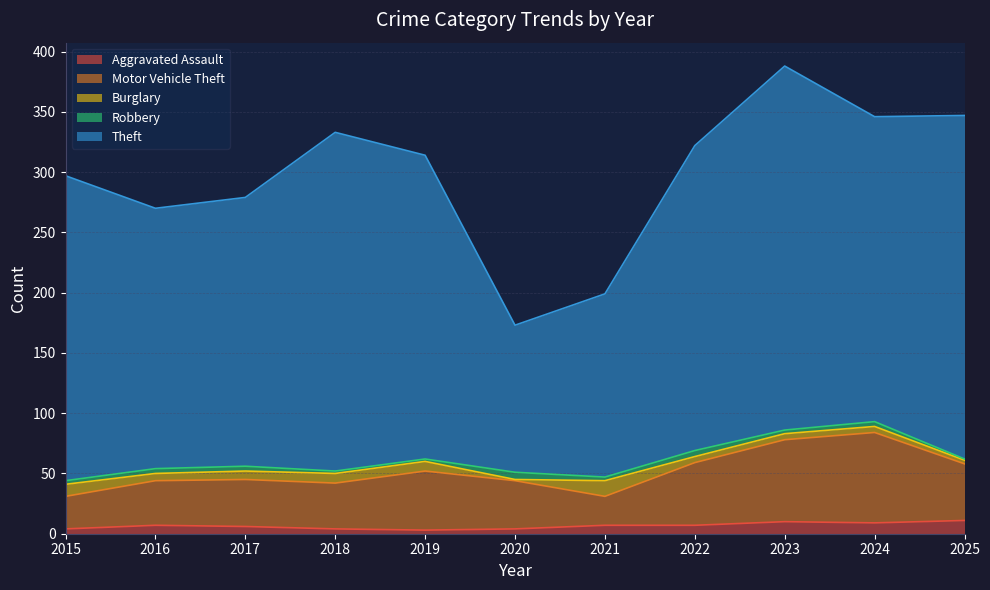

How many data points in Theft are above 253?

3